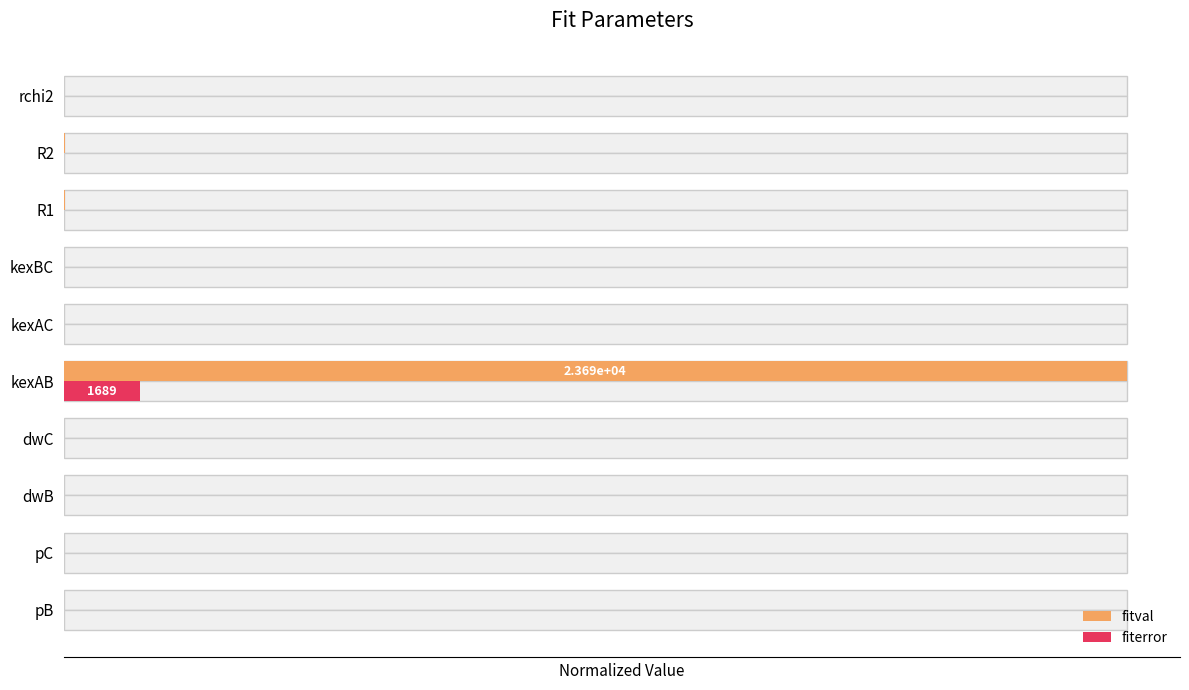

What are all the series names shown in the legend?

fitval, fiterror